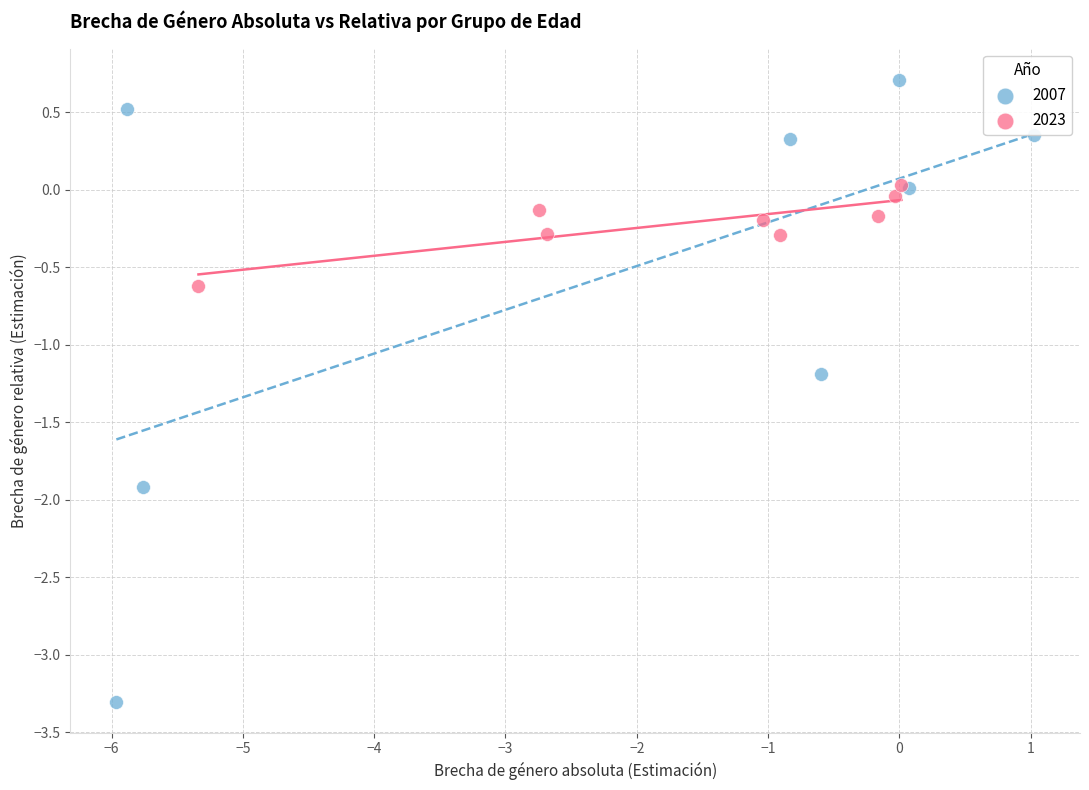

Which series reaches the maximum Y coordinate?

2007